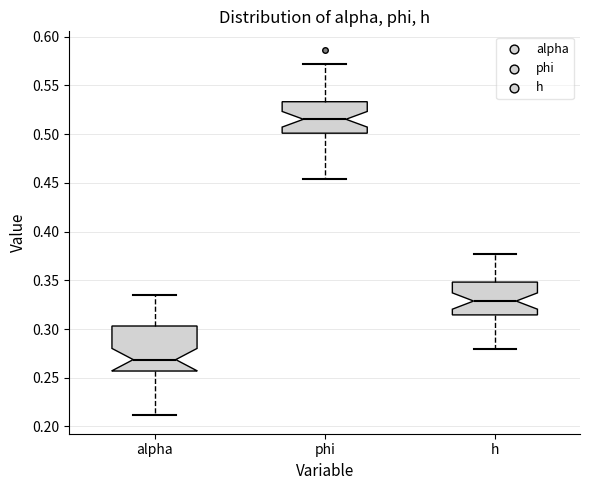

Which box's median line is the highest?

phi